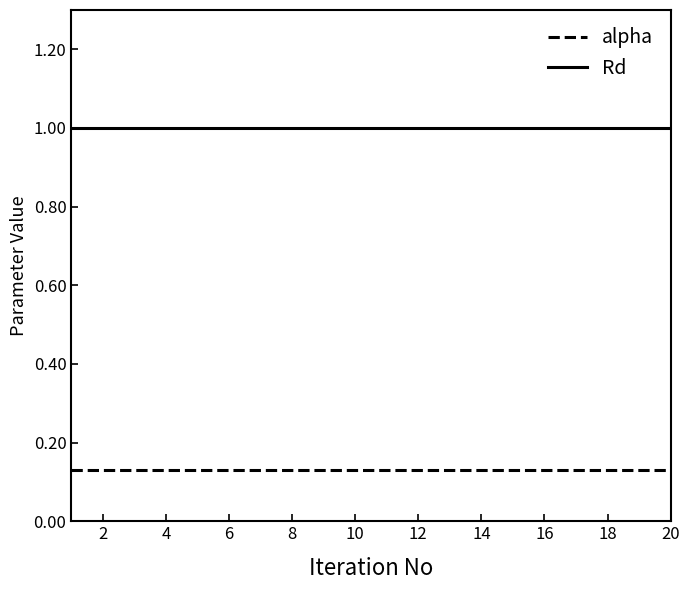

What is the greatest value displayed?

1.0